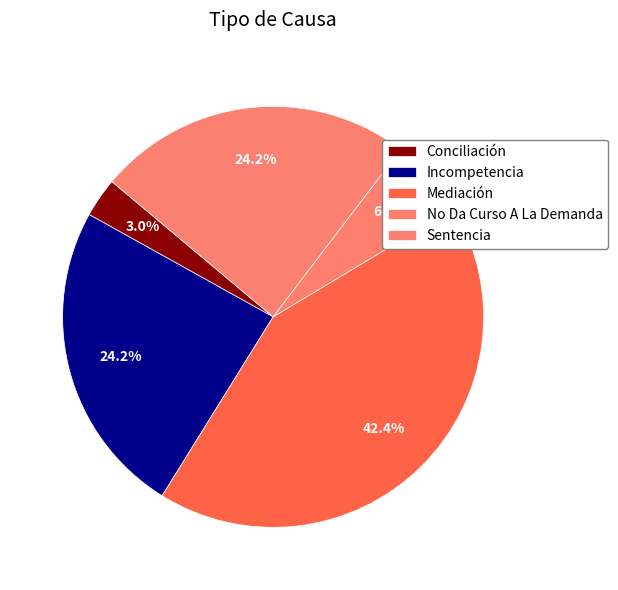

How many slices are in this pie chart?

5